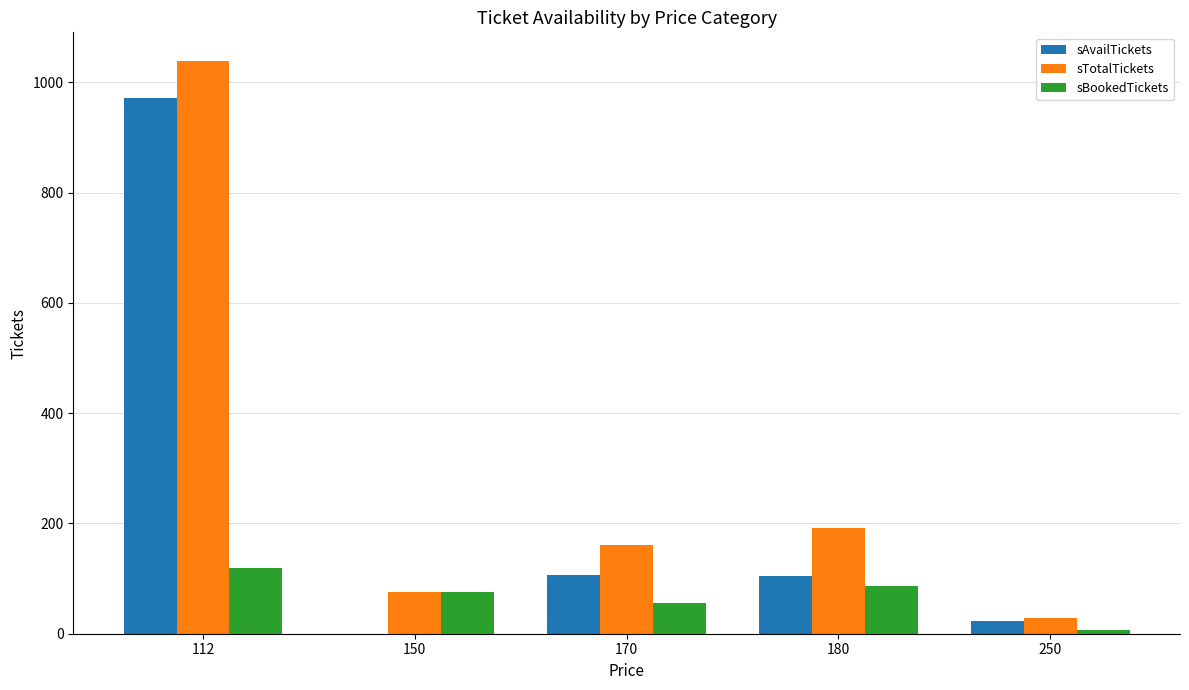

What is the sum of all sTotalTickets values?

1496